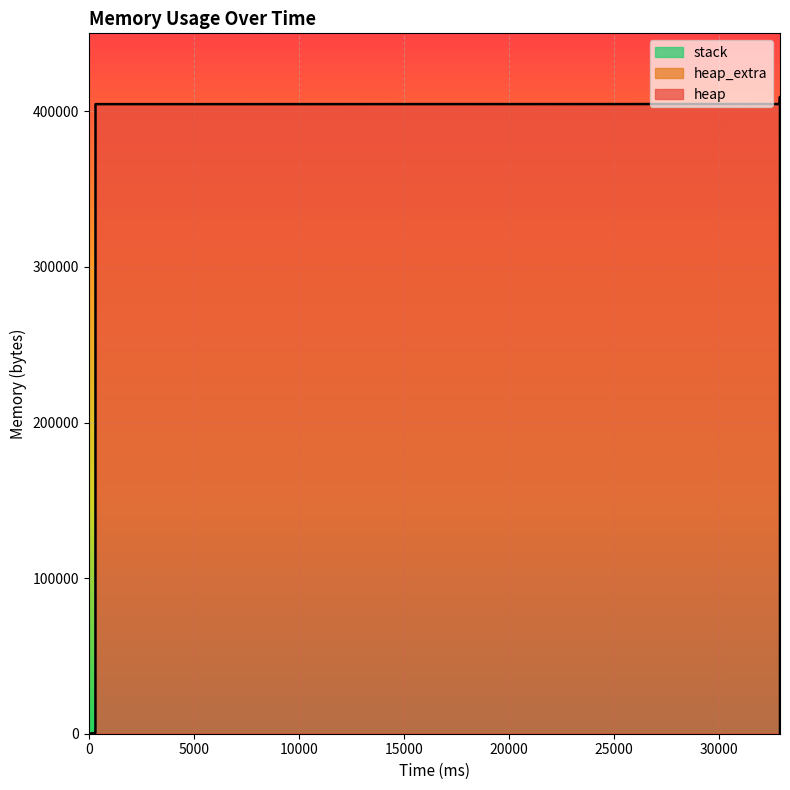

At which label is heap_extra closest to 36?

310